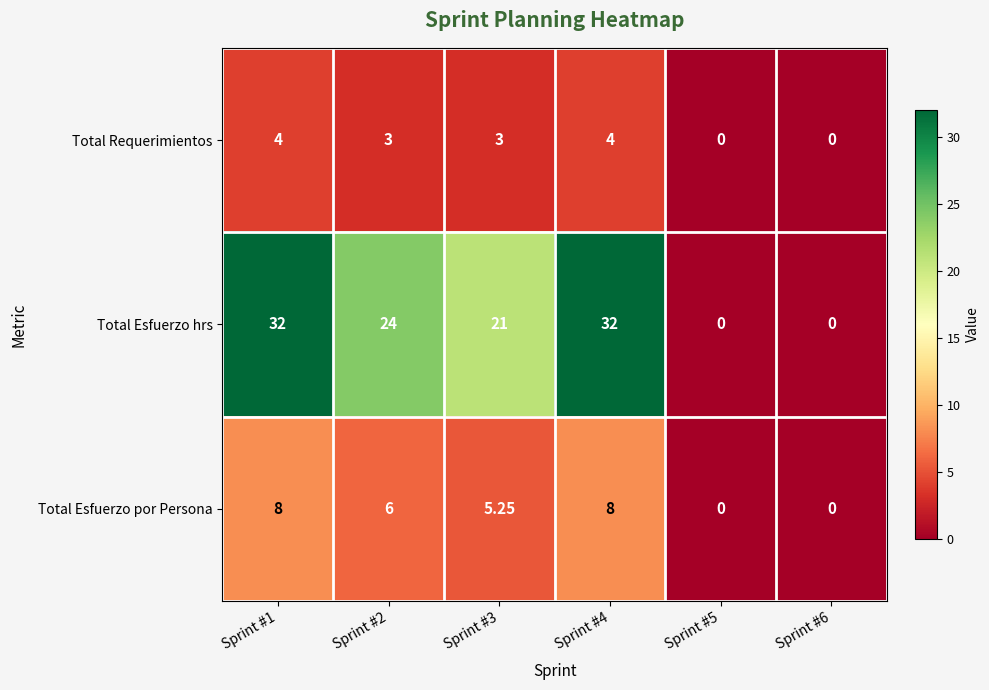

List the series in order of their peak value, highest first.

Total Esfuerzo hrs, Total Esfuerzo por Persona, Total Requerimientos